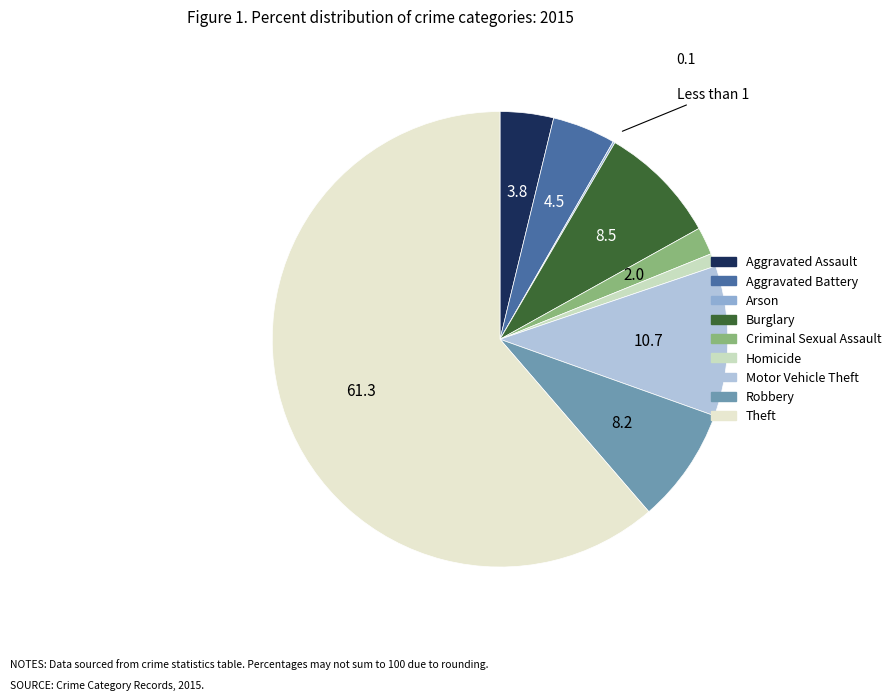

How many slices are in this pie chart?

9